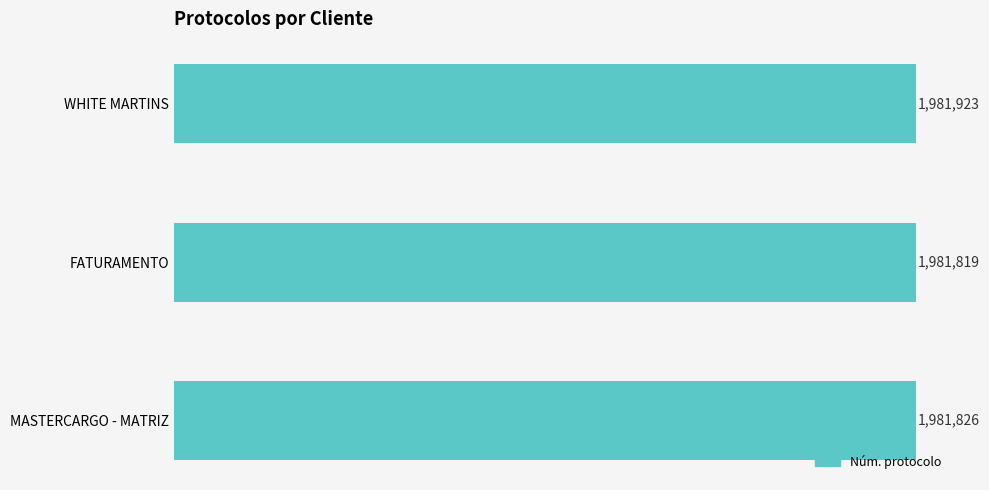

Does the chart contain any negative values?

No